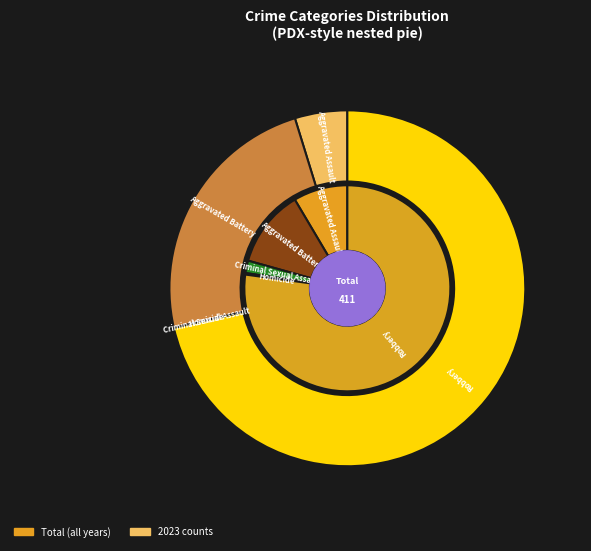

How much of the chart is everything except 2?

100.0%